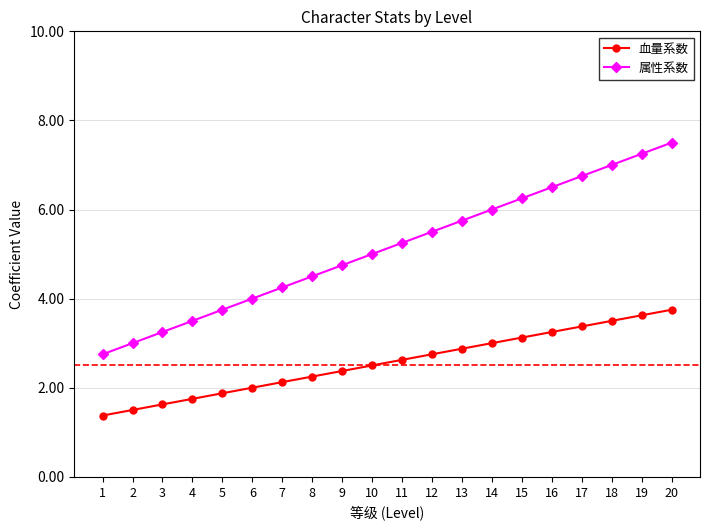

At which category is the sum across all series the highest?

20